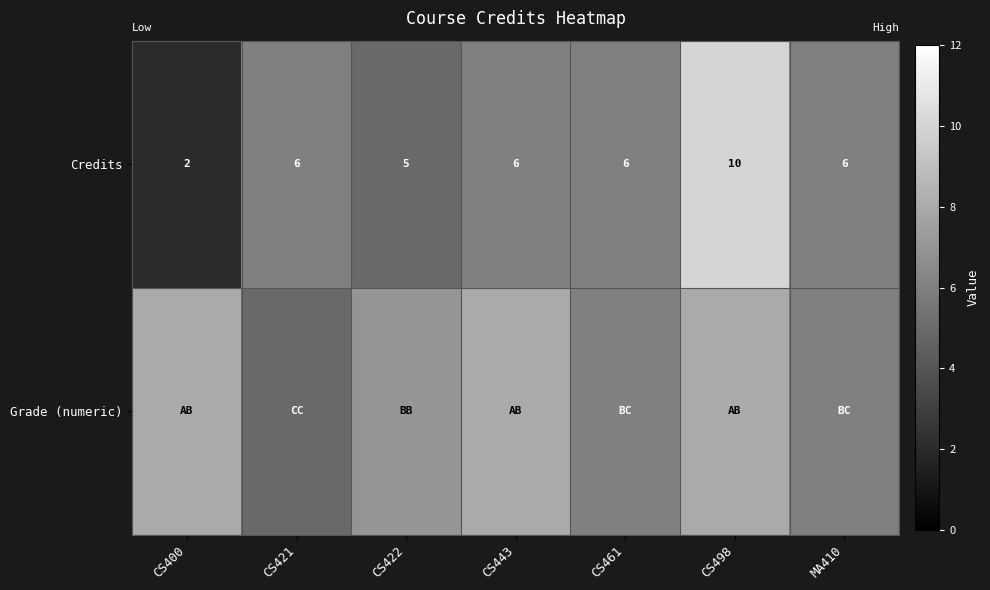

What is the sum of the Credits values at CS421 and CS498?

16